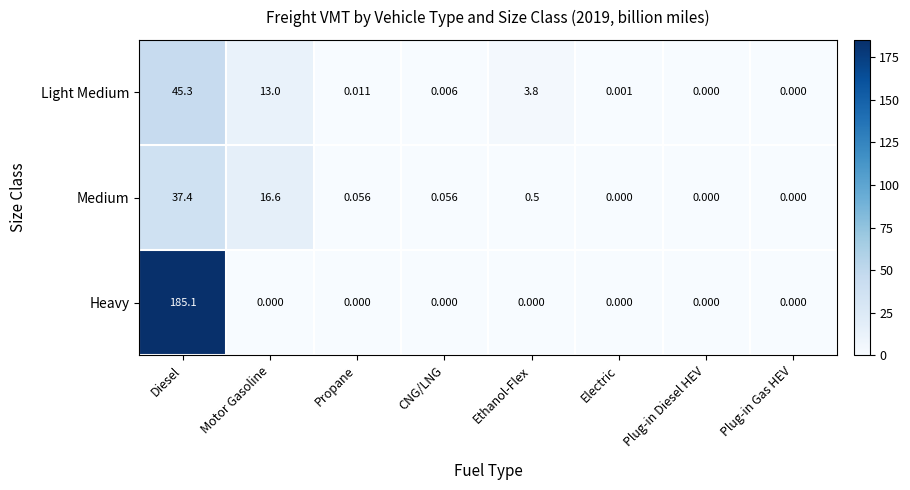

Which series has the widest spread of values?

Heavy